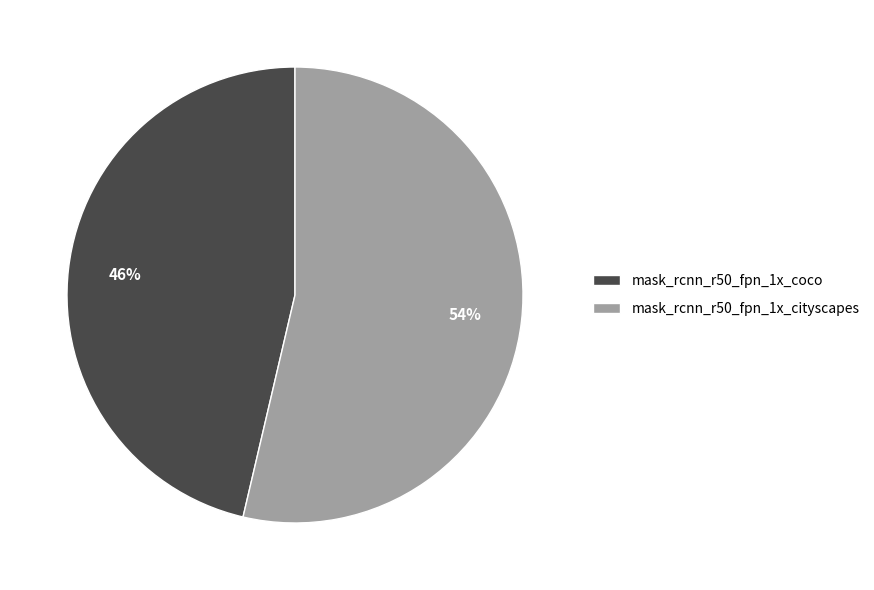

Is it true that mask_rcnn_r50_fpn_1x_coco is 34% of the pie?

False